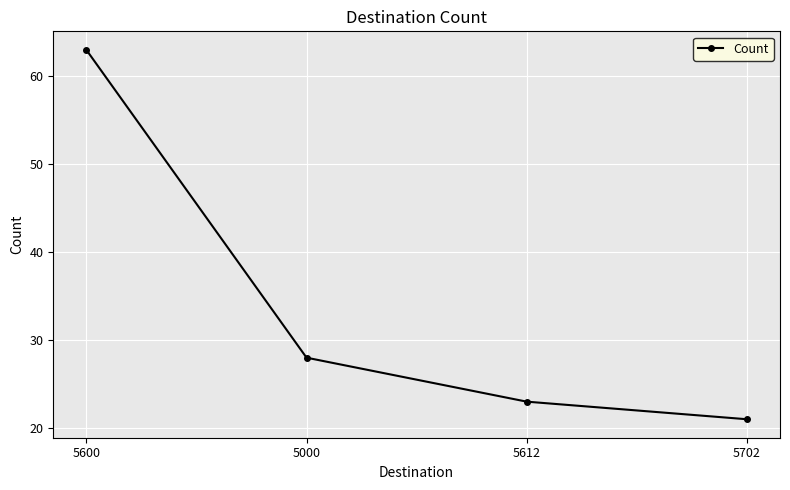

Between 5000 and 5600, which is larger?

5600